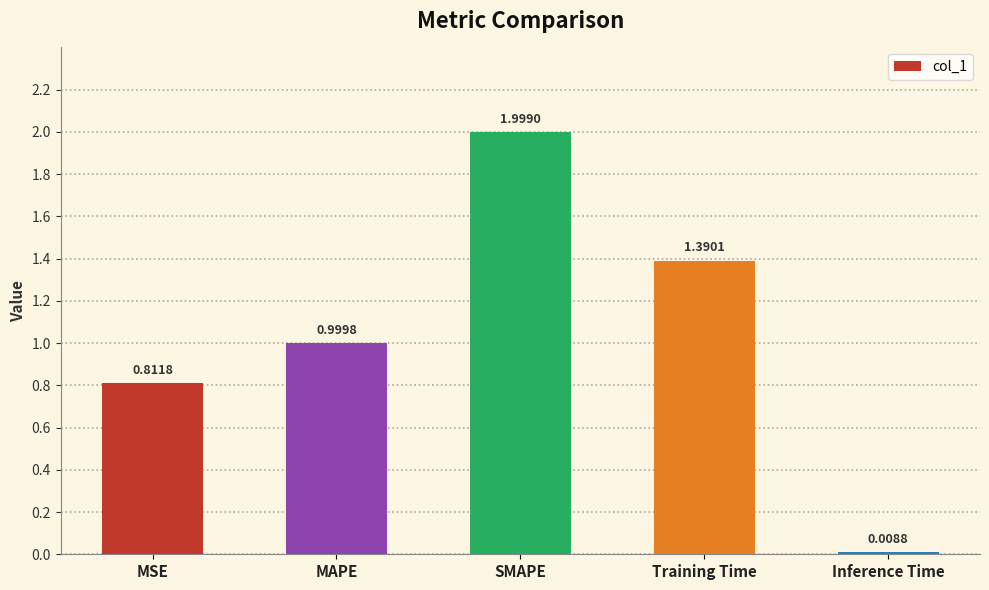

What is the label of the 3rd bar from the right?

SMAPE